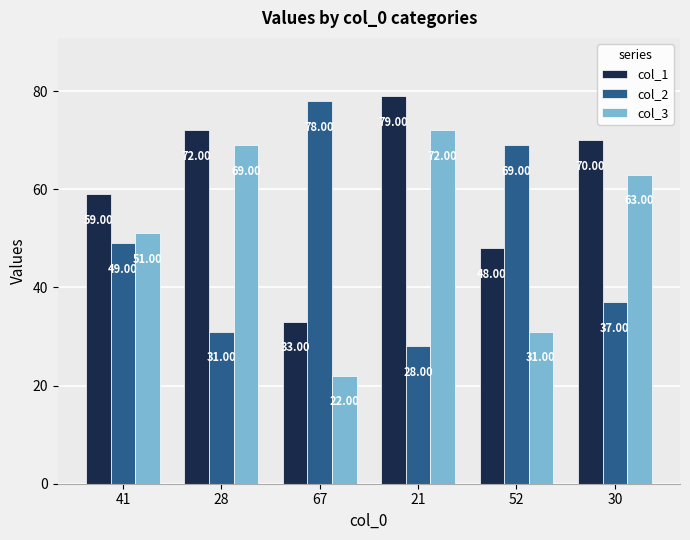

Reading right to left, list all the values displayed in this chart.

col_1: 70	48	79	33	72	59
col_2: 37	69	28	78	31	49
col_3: 63	31	72	22	69	51